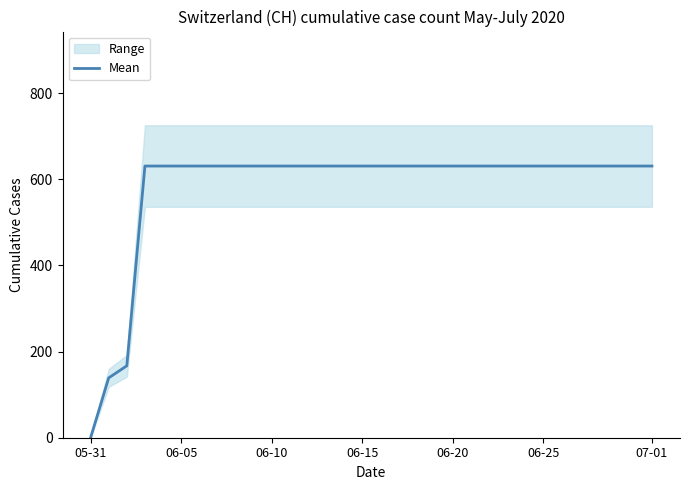

How many values are below 631?

3